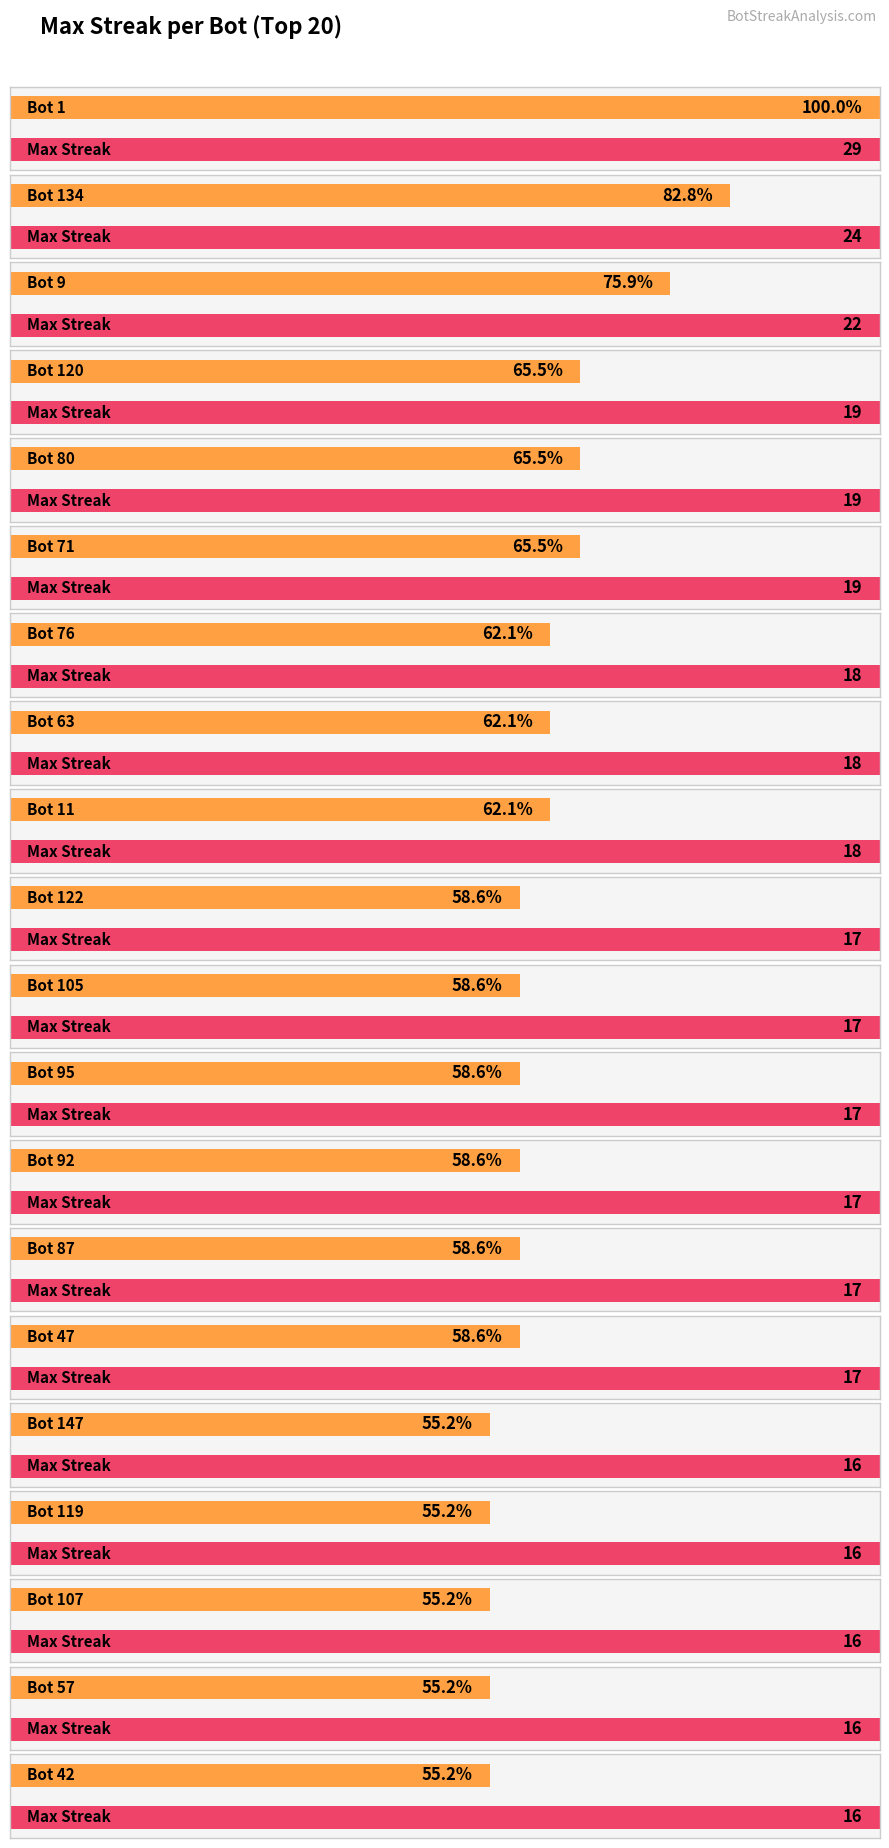

What is the difference between the values at Bot 11 and Bot 80?

1